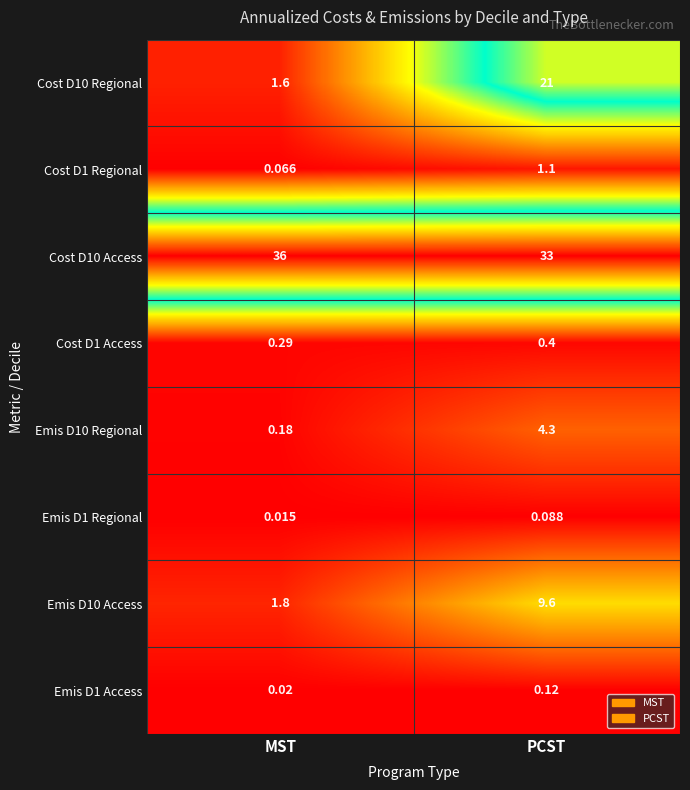

What is the difference between the highest and lowest values at MST?

36.0